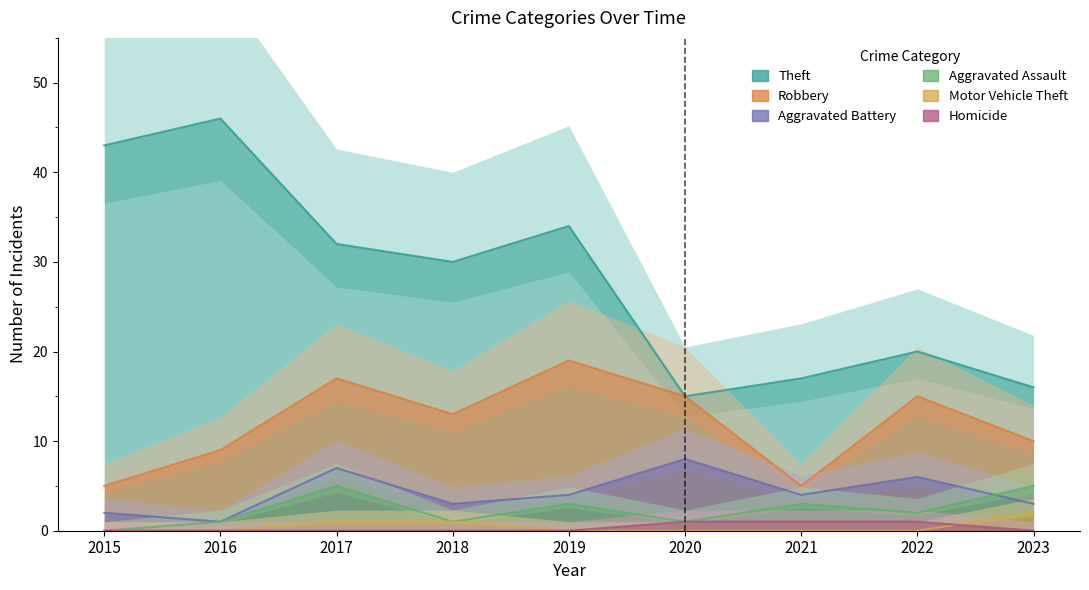

Which series ends up on top after the final intersection of Aggravated Assault and Aggravated Battery?

Aggravated Assault